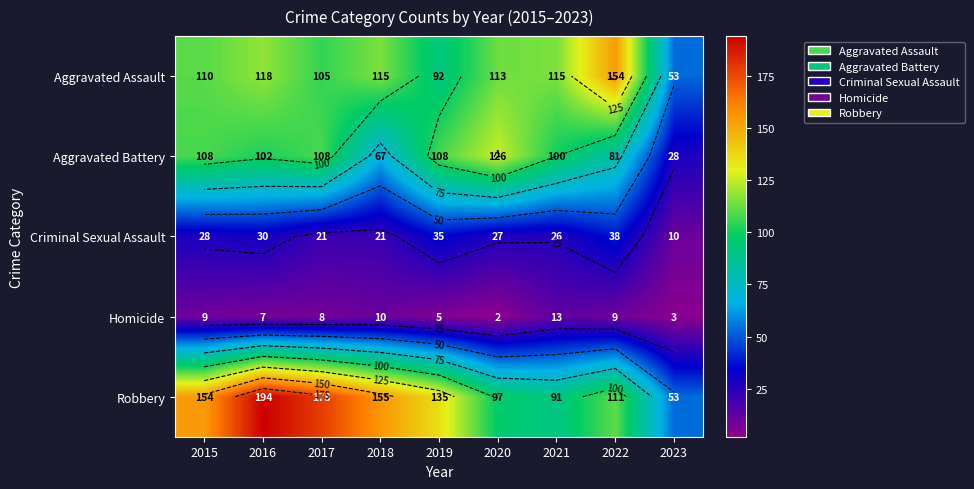

List the series in order of their peak value, highest first.

Robbery, Aggravated Assault, Aggravated Battery, Criminal Sexual Assault, Homicide